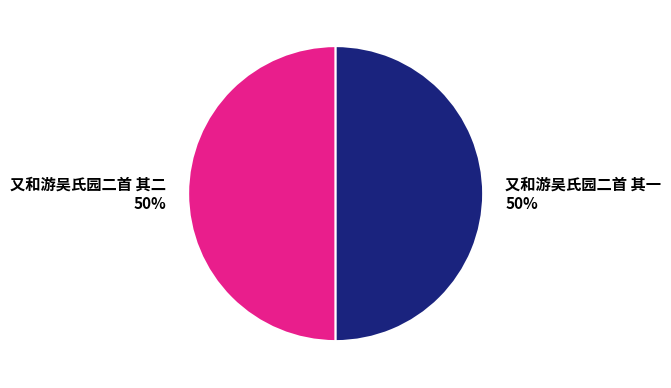

How many segments does this pie chart have?

2